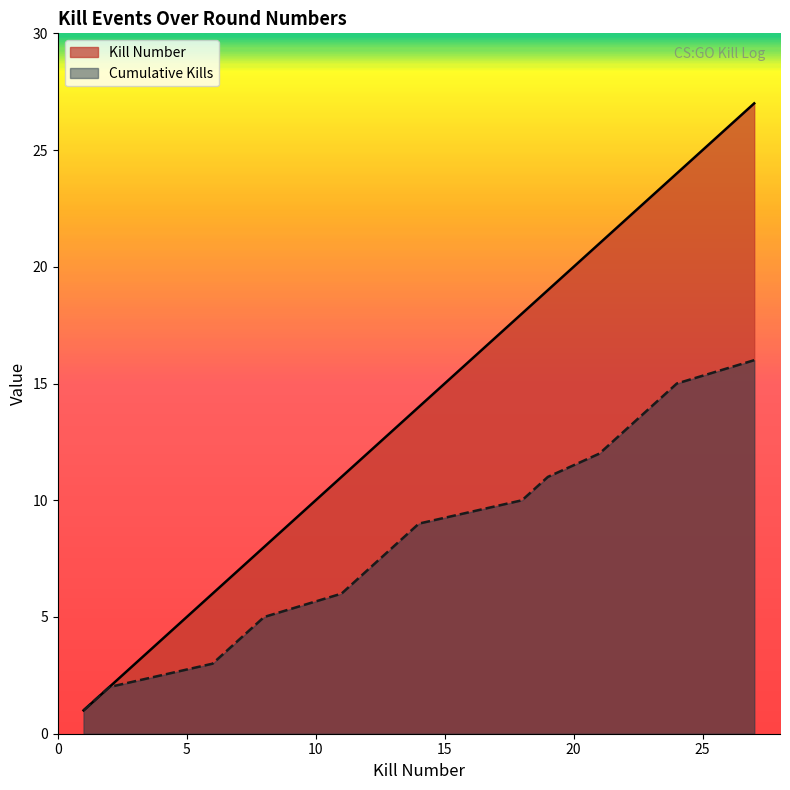

How many lines are shown in the chart?

2